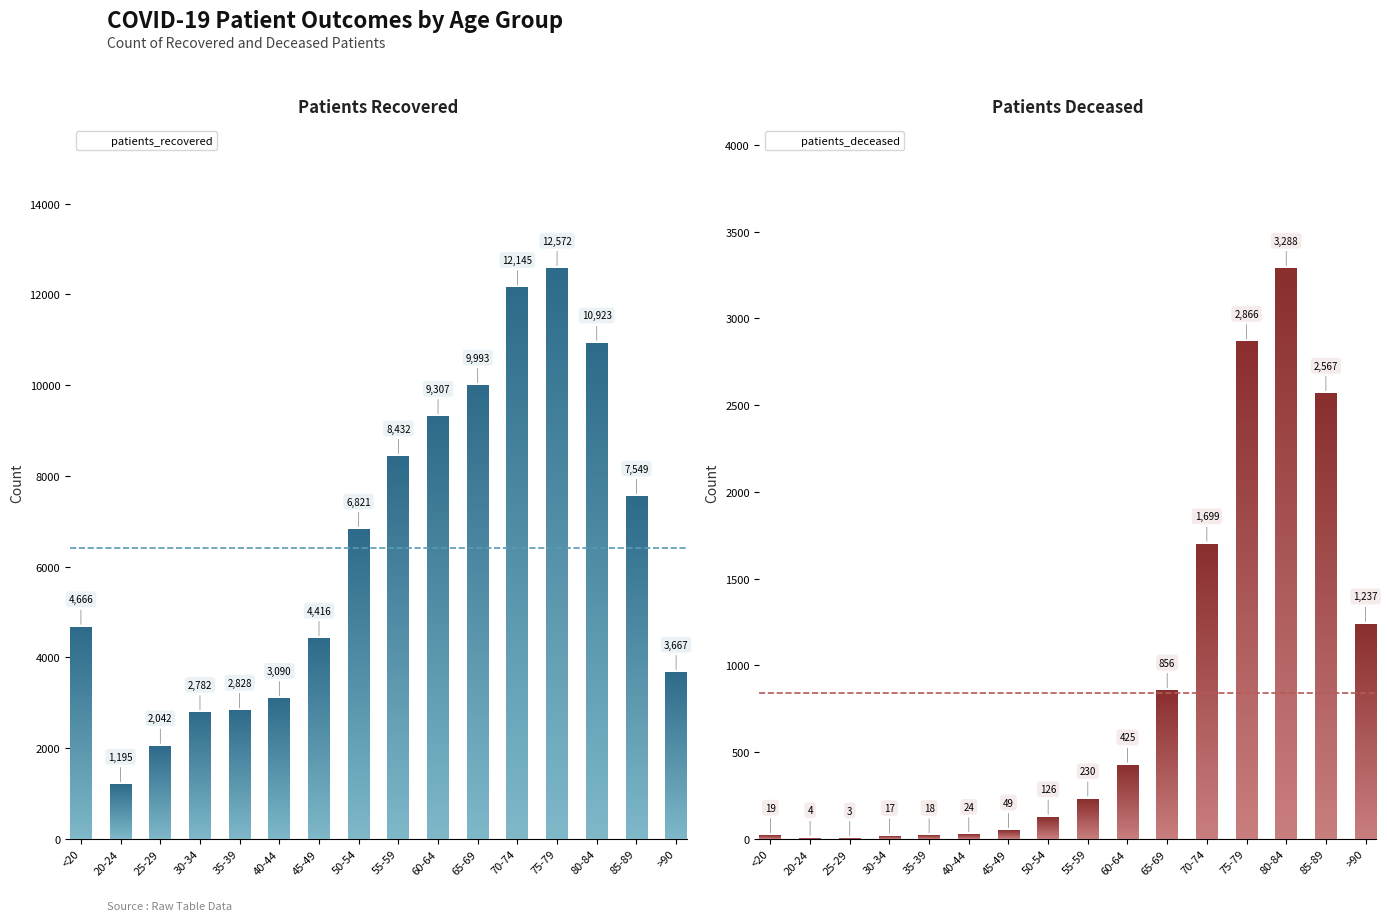

What is the difference between the maximum and minimum values in the patients_deceased series?

3285